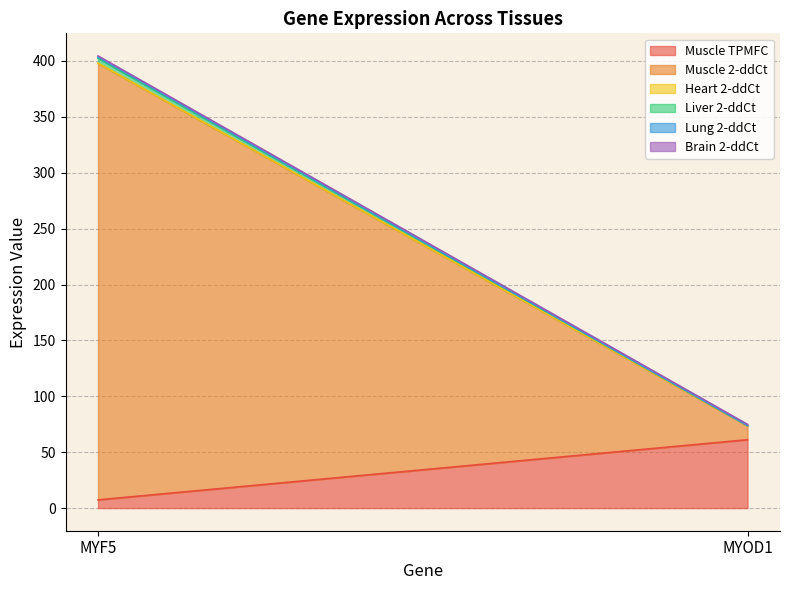

Is it true that Lung 2-ddCt equals 1.1 at MYF5?

True